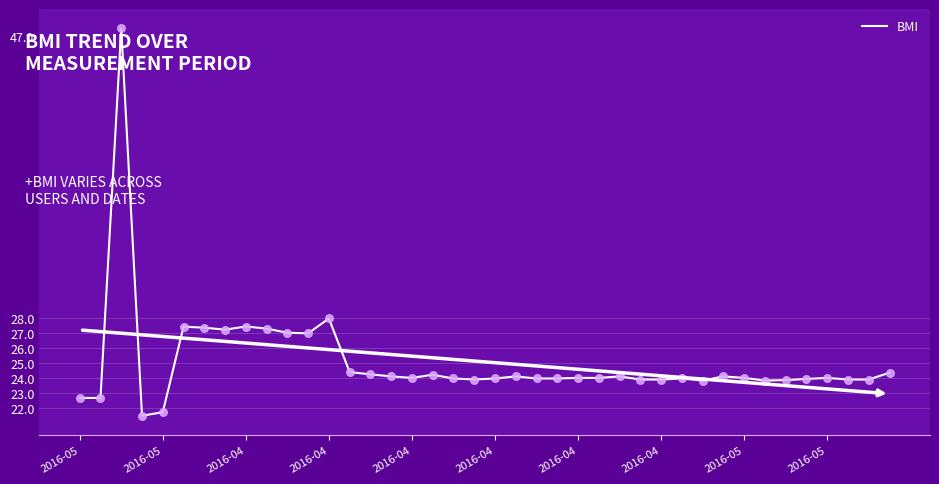

What is the greatest value displayed?

47.5